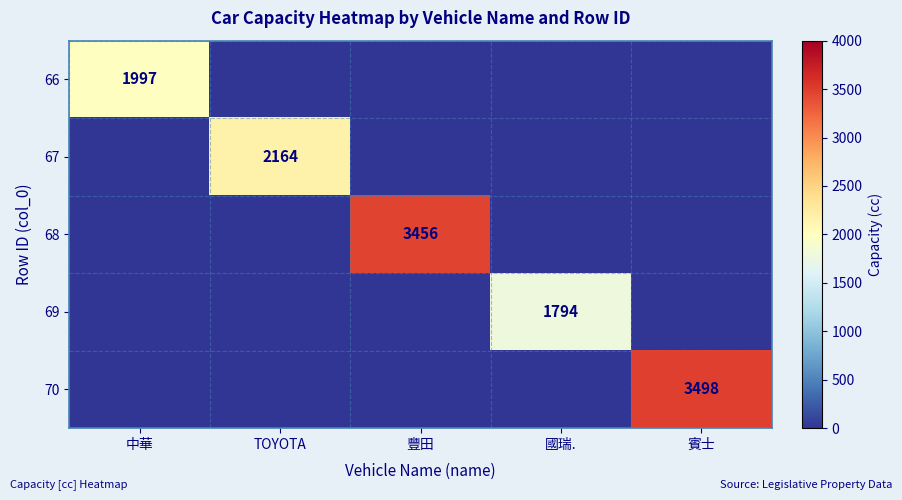

What is the spread (max minus min) of values at 國瑞.?

1794